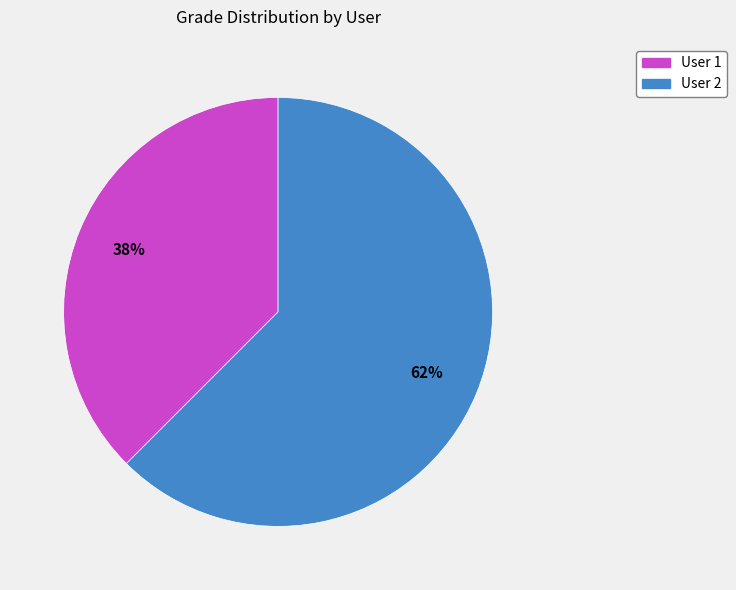

To the nearest percent, what is the average slice percentage?

50%